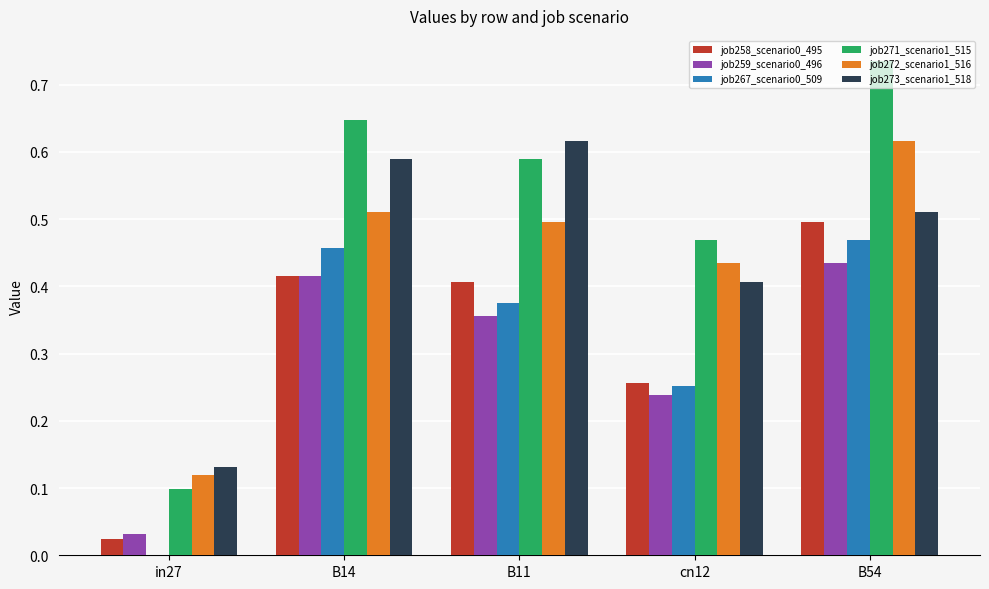

The job271_scenario1_515 series shows 0.4 at B14. True or false?

False